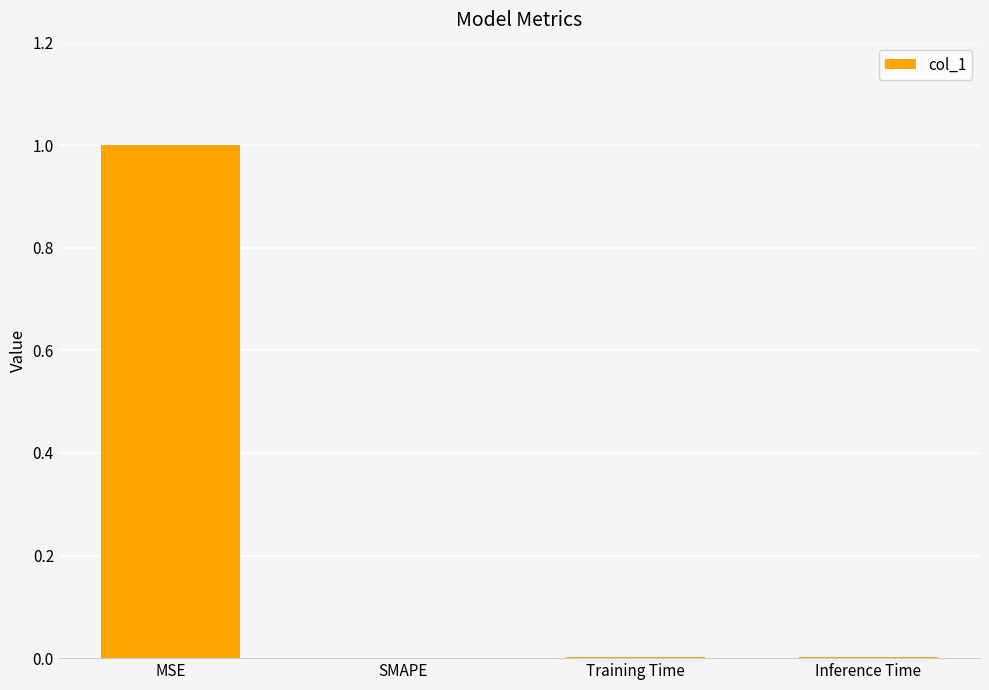

Does the chart contain stacked bars?

No